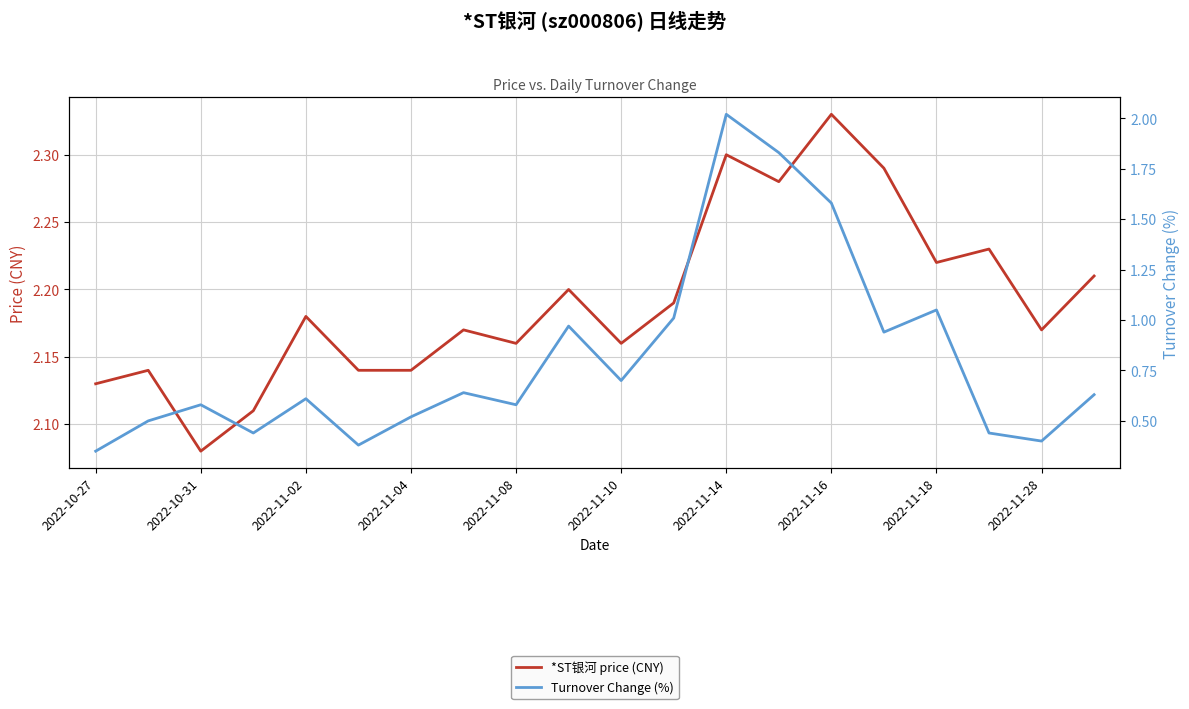

Between 2022-11-14 and 2022-11-16, which series saw the biggest shift?

Turnover Change (%)